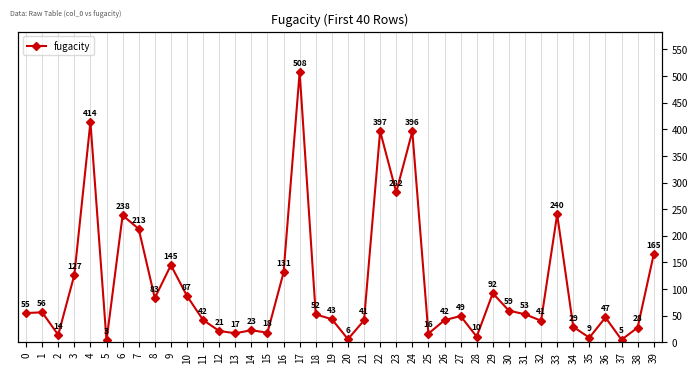

Reading right to left, what are all the values shown in this chart?

39=165.2	38=27.7	37=4.8	36=46.7	35=8.7	34=28.9	33=240.3	32=40.5	31=52.6	30=59.4	29=92.1	28=10.4	27=49.3	26=41.5	25=16.2	24=396.0	23=281.8	22=396.7	21=41.1	20=5.9	19=43.4	18=52.3	17=507.5	16=131.2	15=18.0	14=22.6	13=17.0	12=21.3	11=41.8	10=87.1	9=144.8	8=83.1	7=213.1	6=238.5	5=3.4	4=413.8	3=126.5	2=13.9	1=56.2	0=54.9